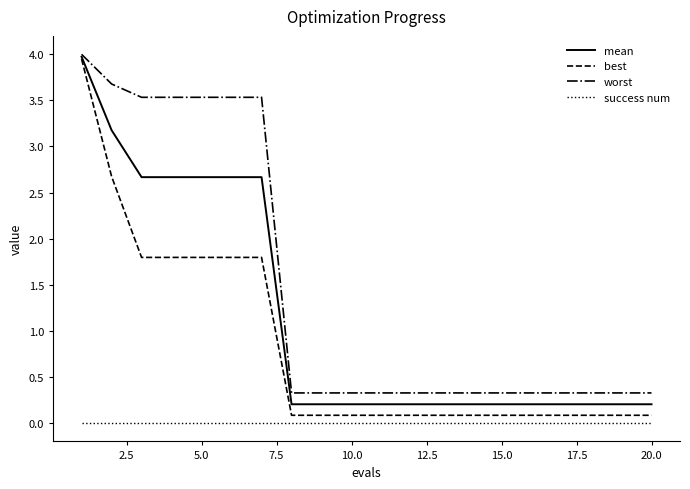

What is the greatest value displayed?

4.0